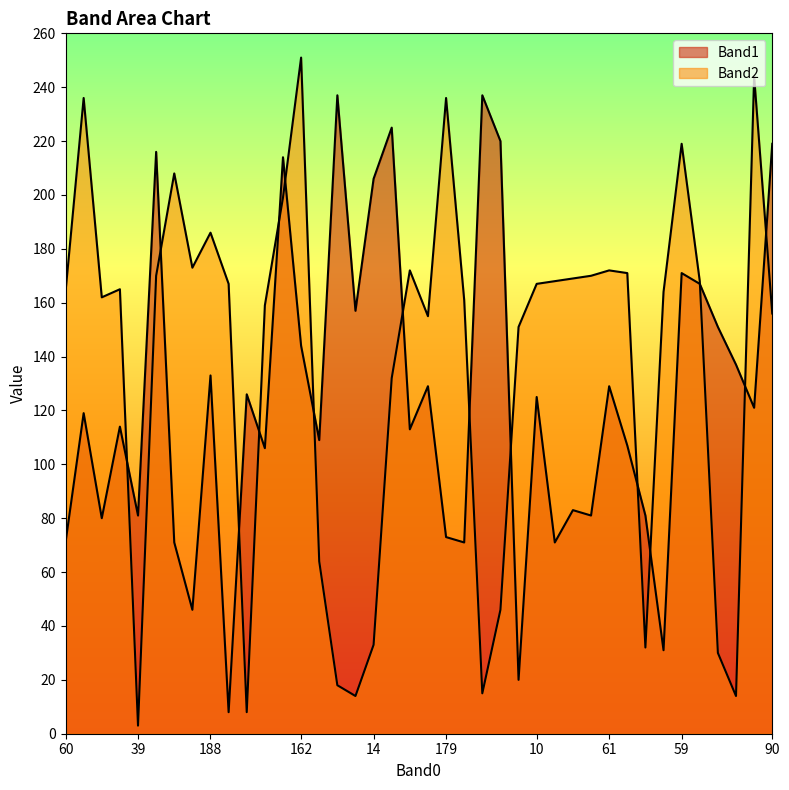

What is the label of the 9th point from the left?

188